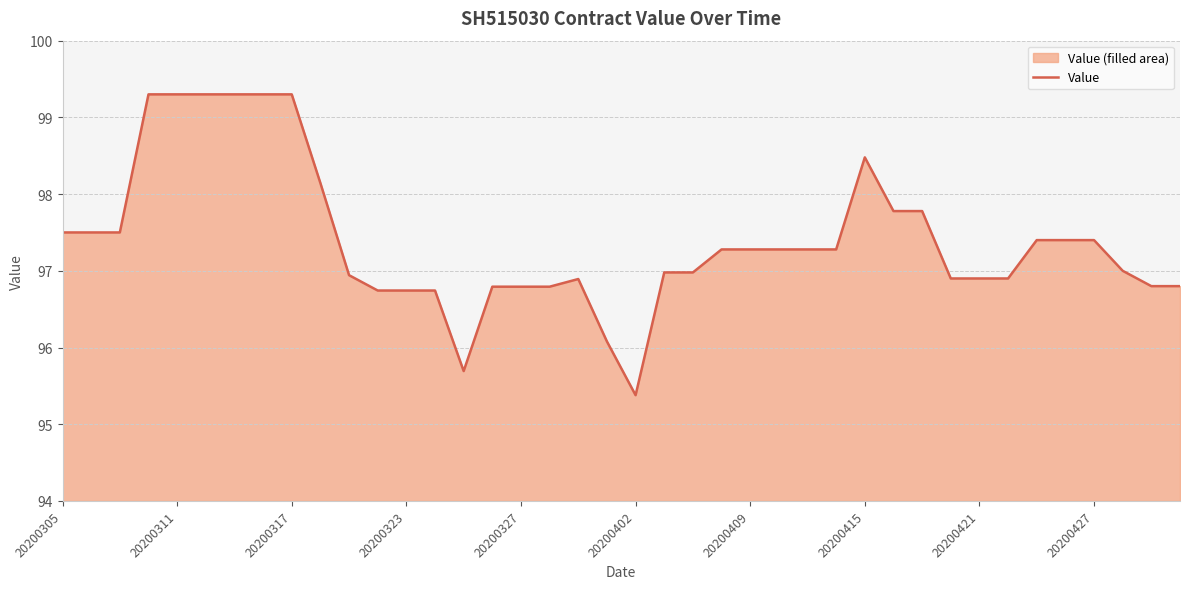

What is the maximum value shown in the chart?

99.3